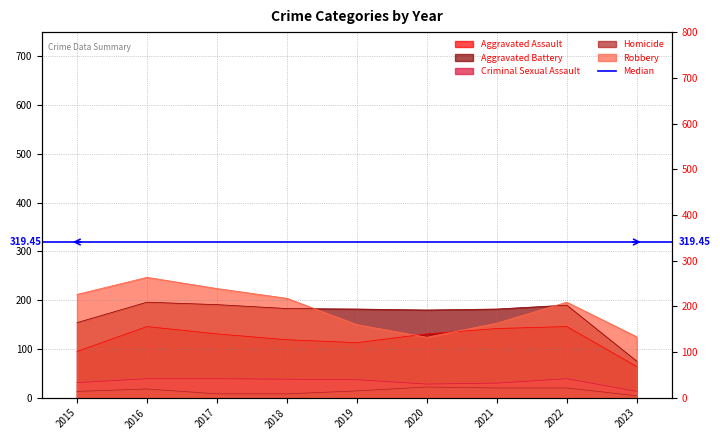

Between 2017 and 2016, which is larger?

2016